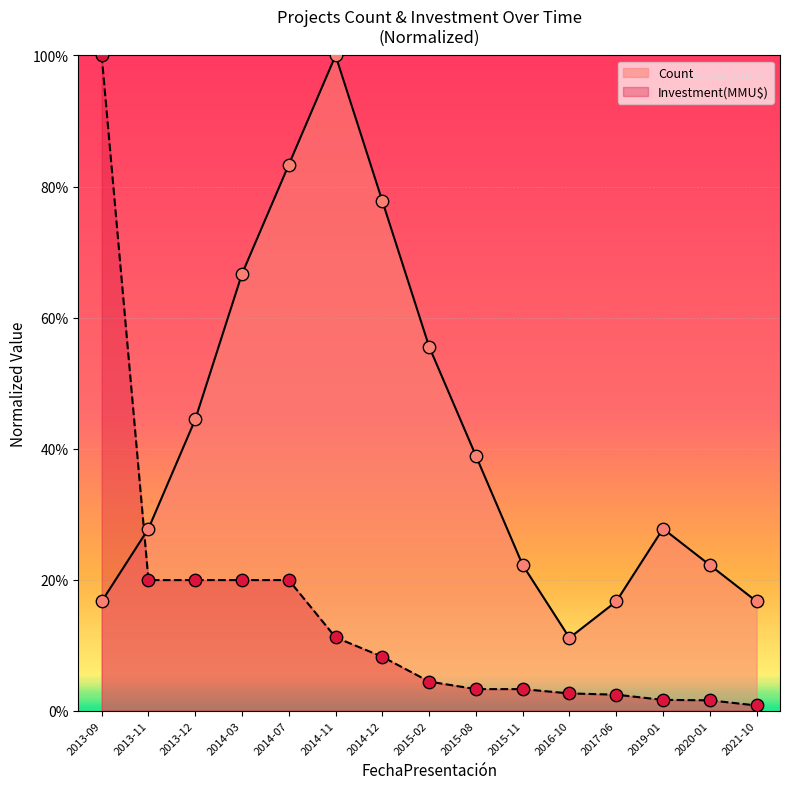

Which series has the largest Y range (max minus min)?

Investment(MMU$)